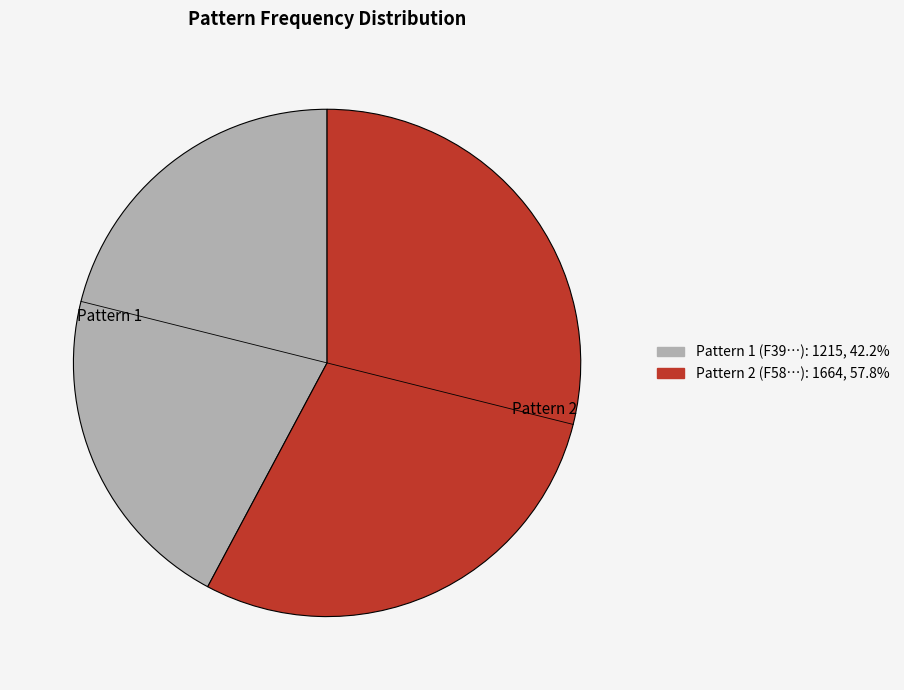

What is the largest slice in the pie chart?

Pattern 2